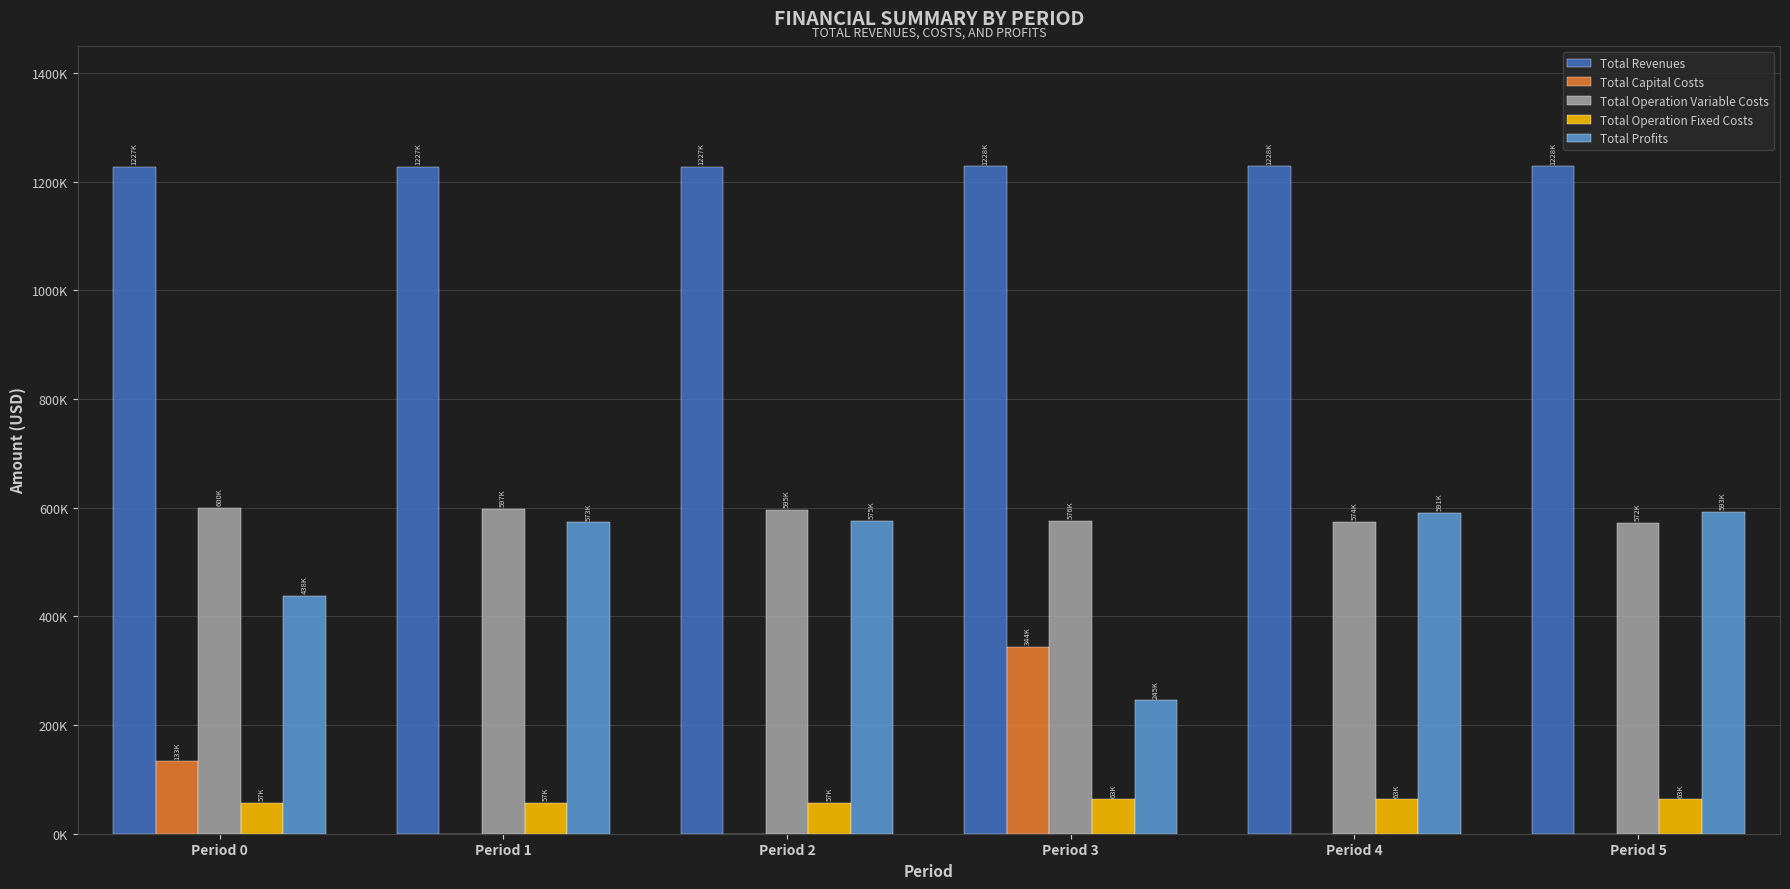

What are all the series names shown in the legend?

Total Revenues, Total Capital Costs, Total Operation Variable Costs, Total Operation Fixed Costs, Total Profits